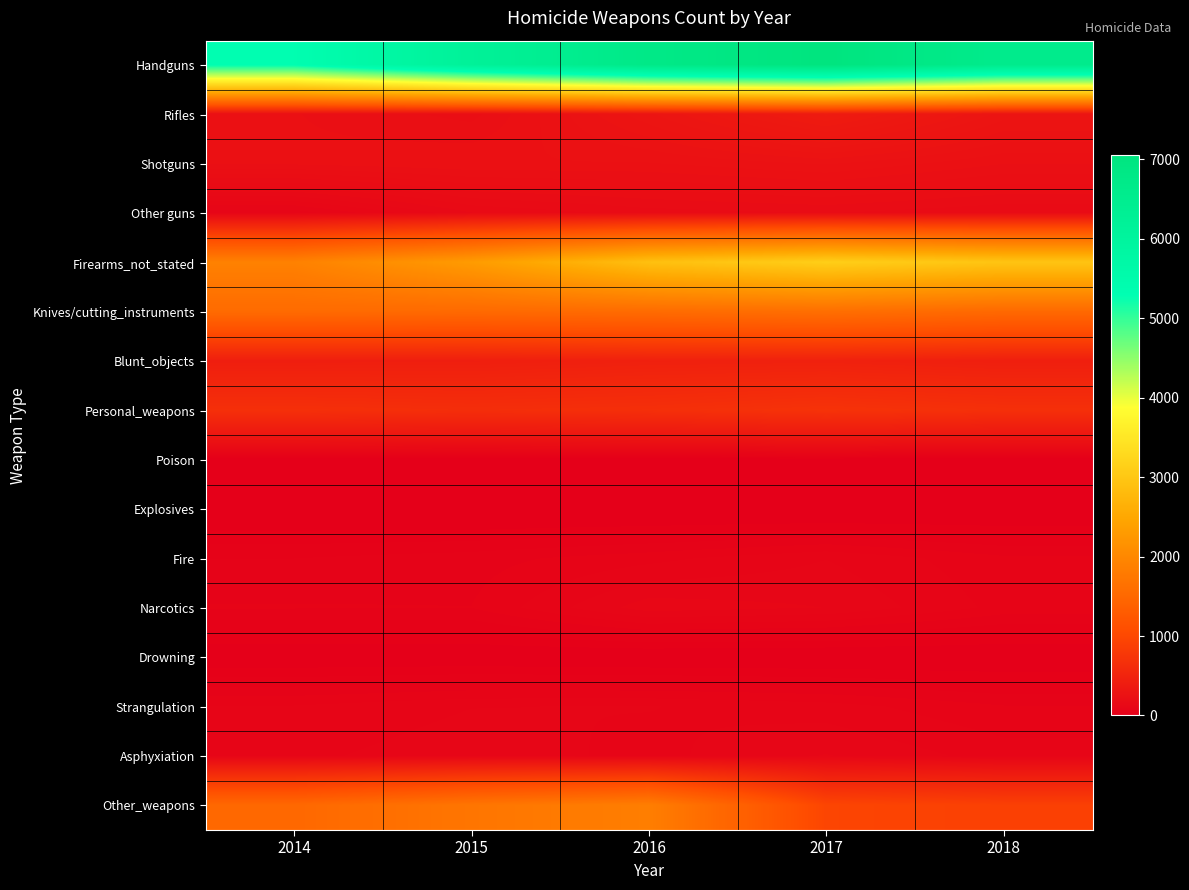

At how many categories does at least one series exceed 5184?

5